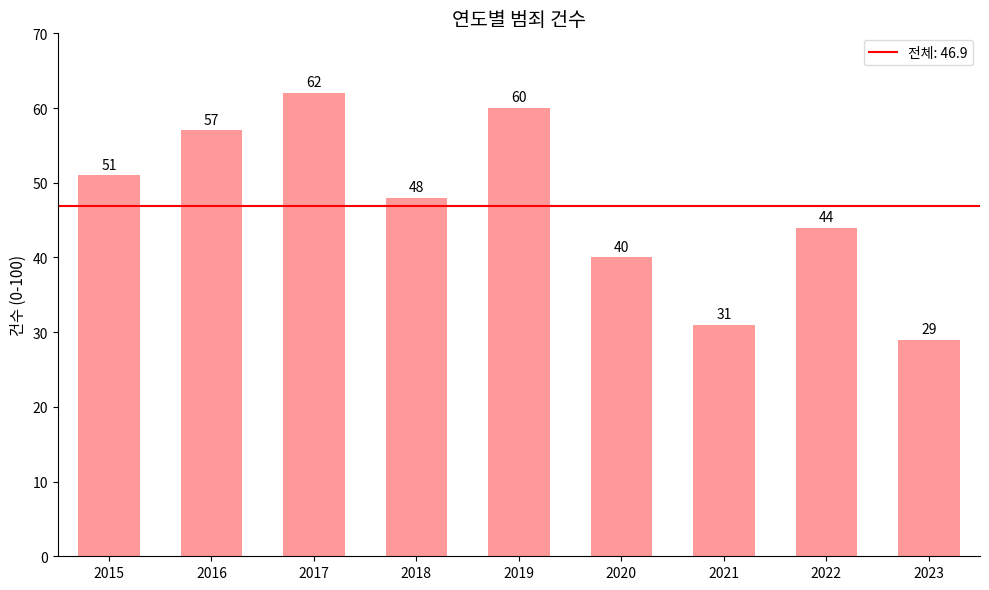

Reading right to left, list all the values displayed in this chart.

29	44	31	40	60	48	62	57	51